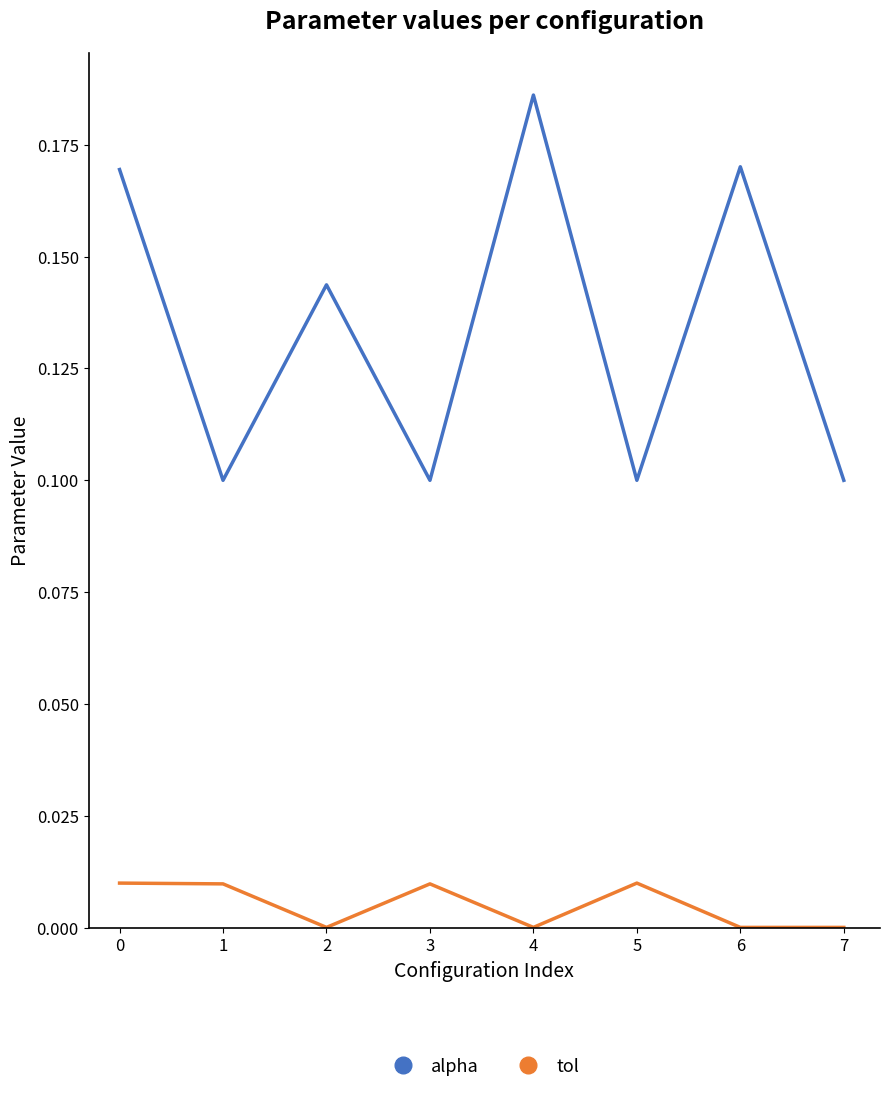

True or false: alpha and tol cross at least once.

False